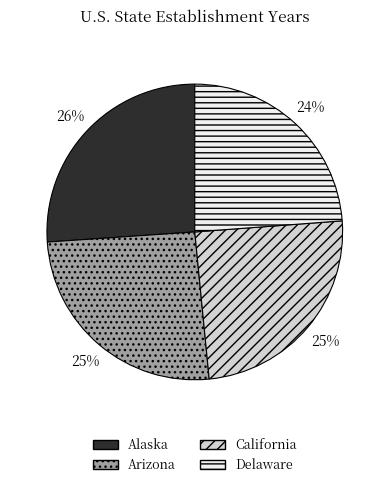

Is there a majority slice in this chart?

No